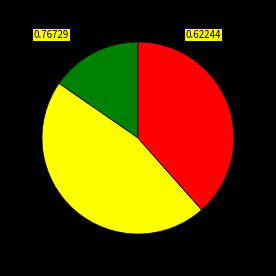

Does any single category account for the majority?

No